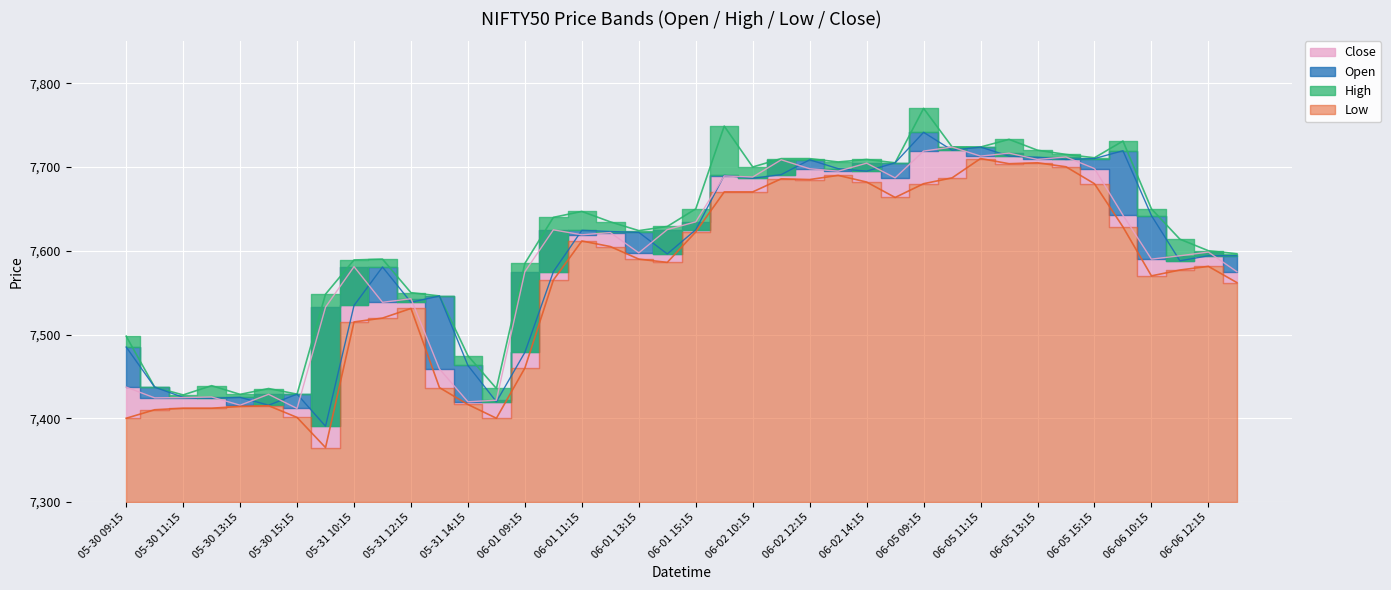

Which series has the largest range (max minus min)?

Open